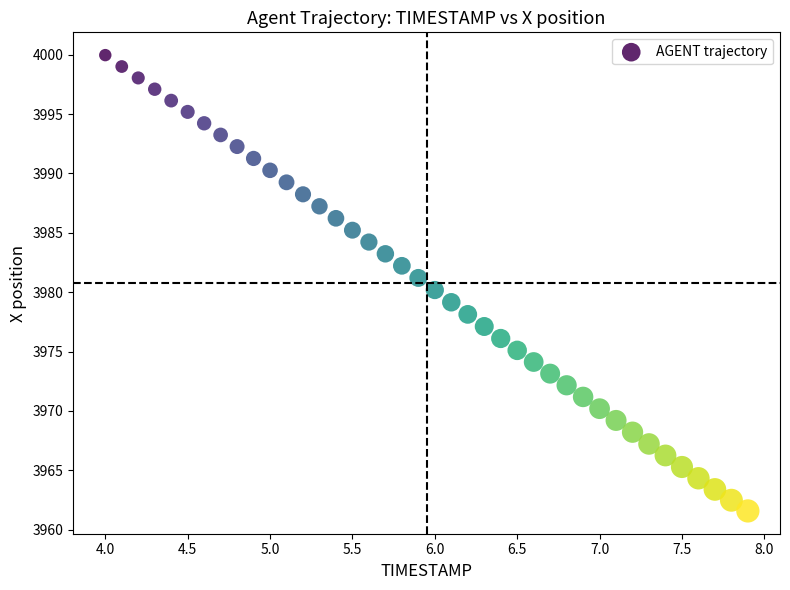

What is the range of X values (max minus min)?

3.9